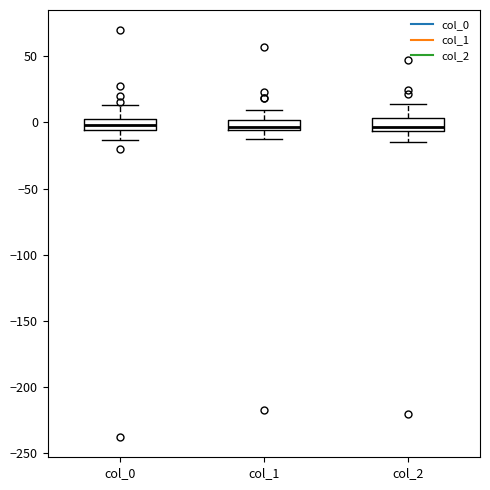

Reading left to right, read every box against the y-axis: the position of its median line, the range the box covers, and the ends of its whiskers. The values are not printed on the chart, so give them approximately, as read against the axis.

col_0: median 0 (inside the box), box -5 to 0, whiskers -15 to 15
col_1: median -5 (just above the box's lower edge), box -5 to 0, whiskers -10 to 10
col_2: median -5 (just above the box's lower edge), box -5 to 5, whiskers -15 to 15